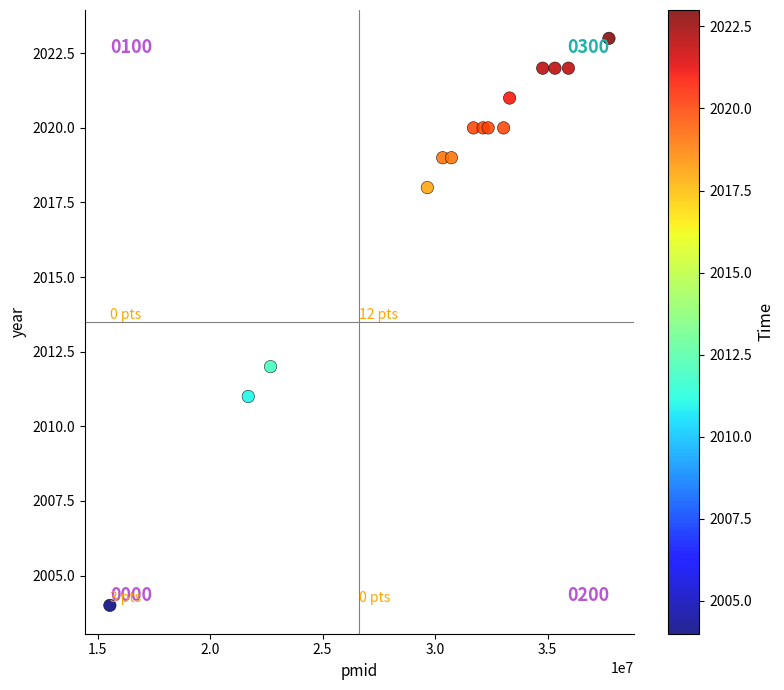

What Y value in the scatter plot is closest to 2013?

2012